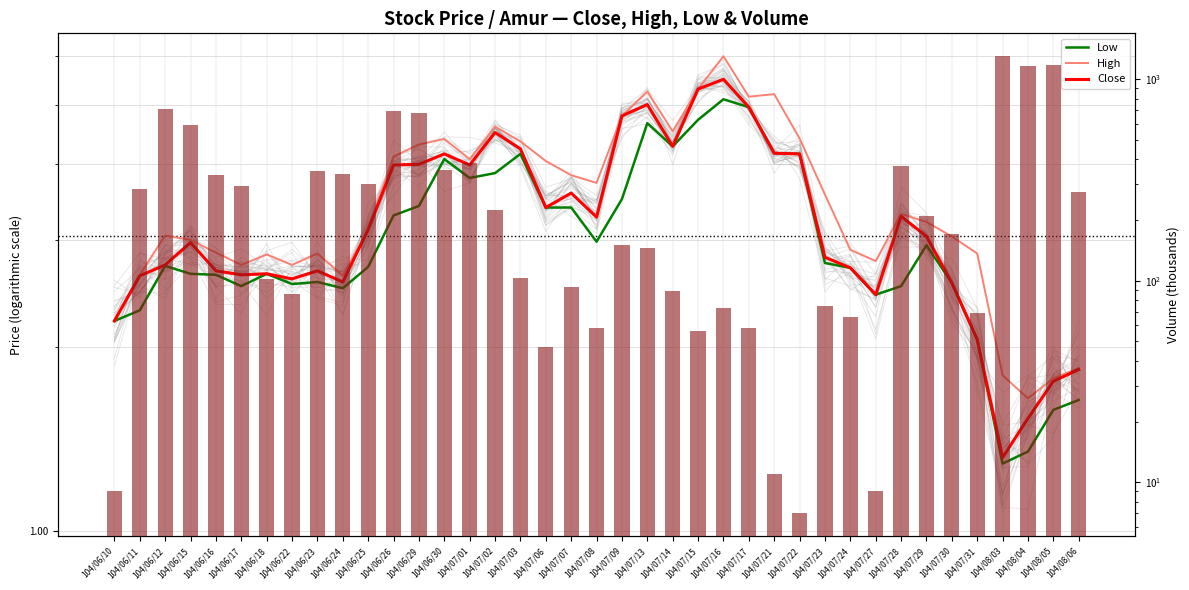

At which label does Close reach its minimum?

104/08/03